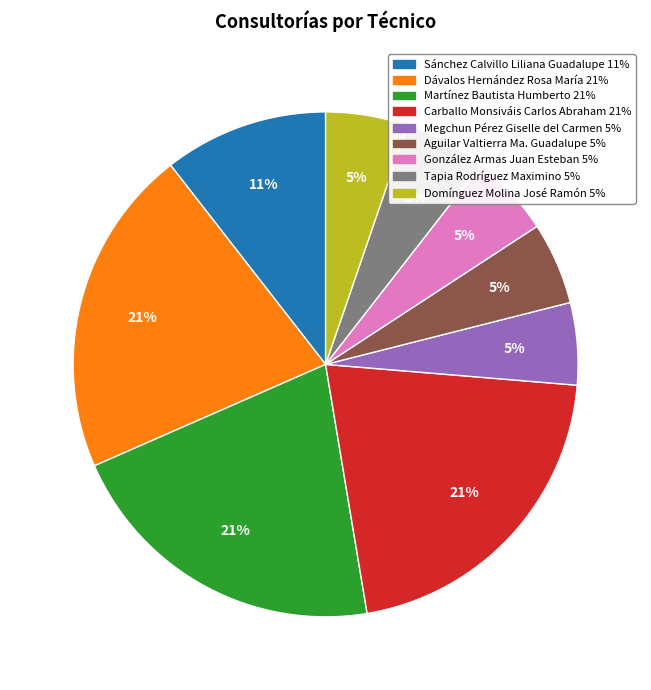

To the nearest percent, what is the difference between the largest and smallest slice percentages?

16%